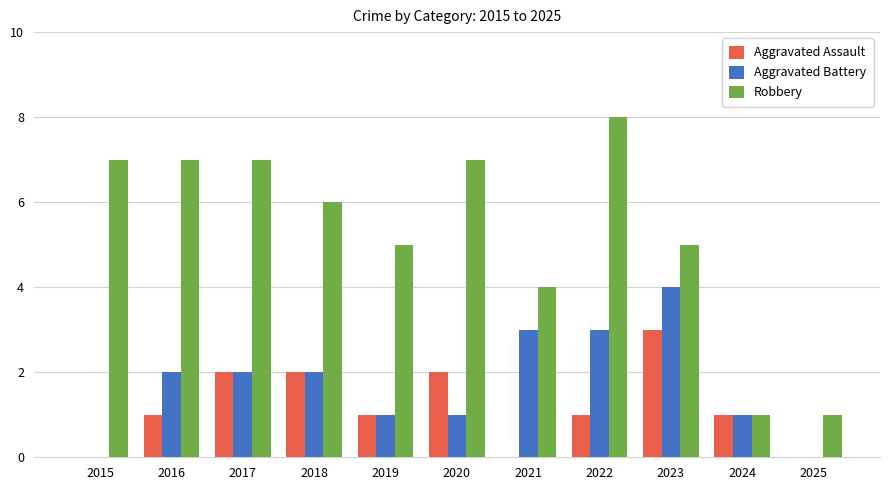

Which category has the highest value in the Robbery series?

2022